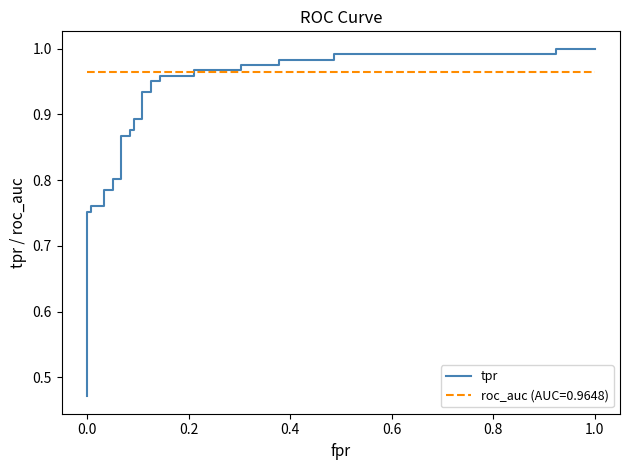

What is the value of the 14th point from the left?

0.9